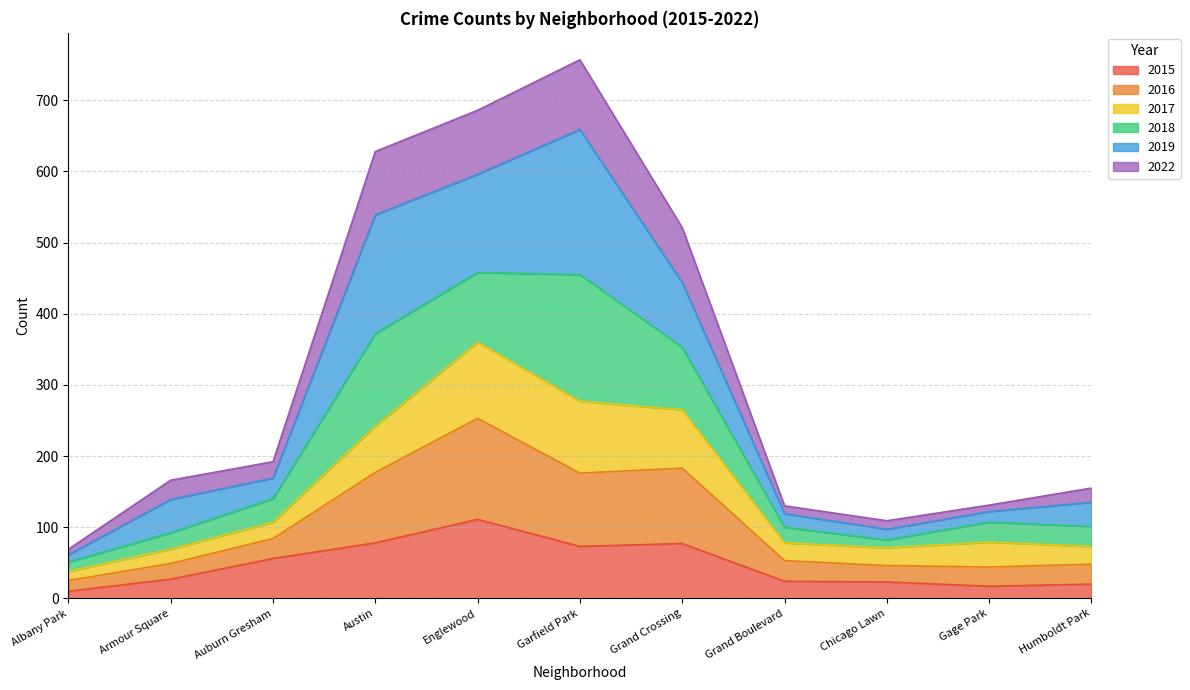

True or false: 2022 and 2015 intersect in this chart.

False